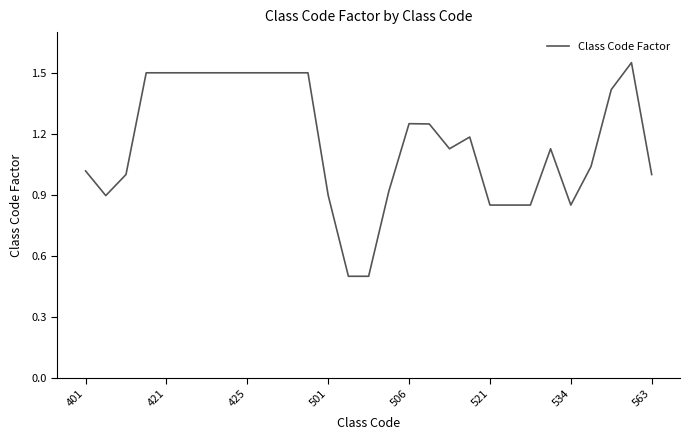

What value does the data have at 425?

1.5